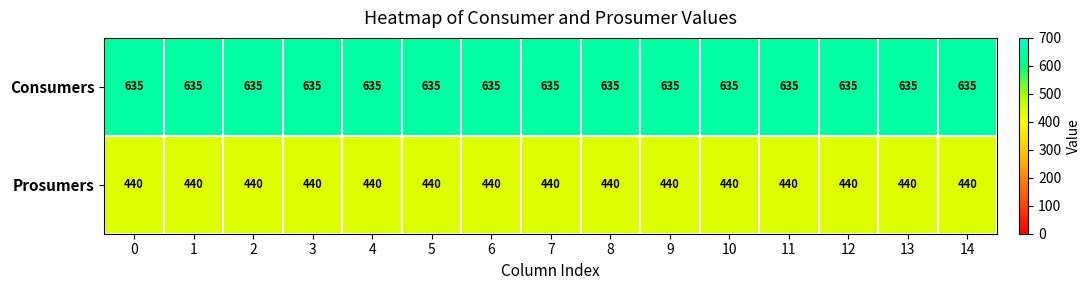

The Consumers series shows 635 at 1. True or false?

True